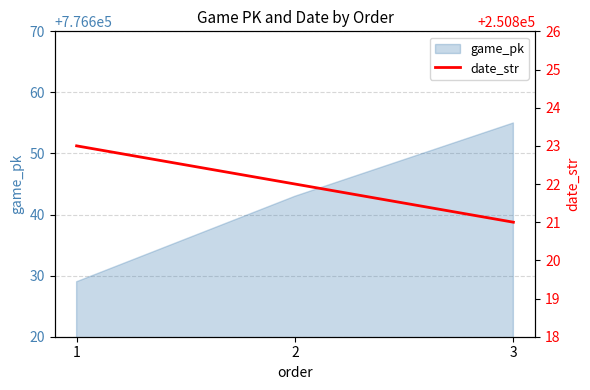

What is the lowest value of the game_pk series?

776629